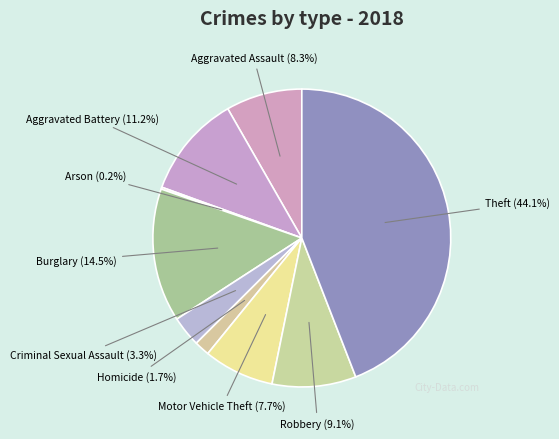

Which category has the biggest portion of the pie?

Theft